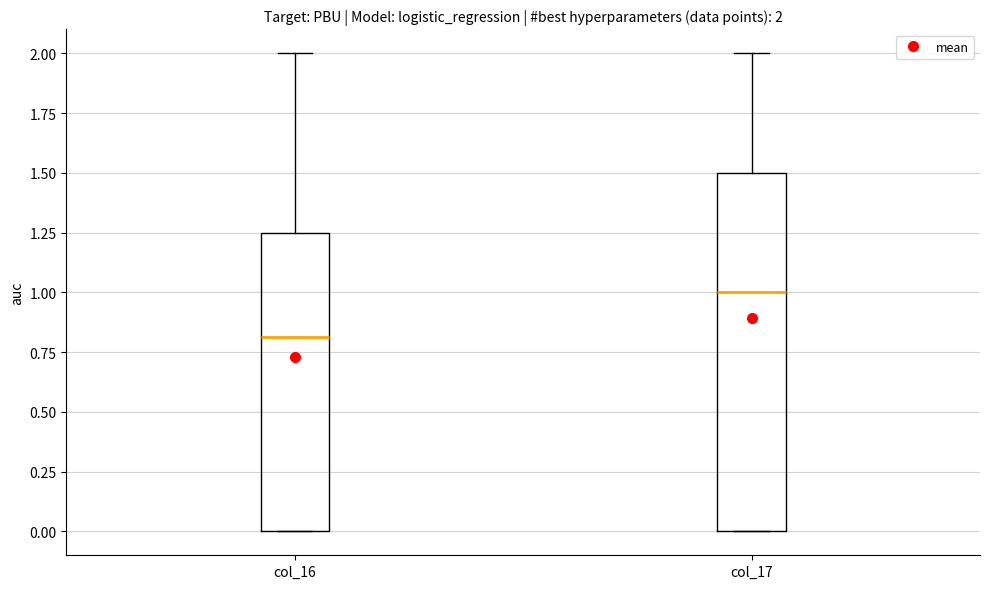

Which box has the lowest median line?

col_16